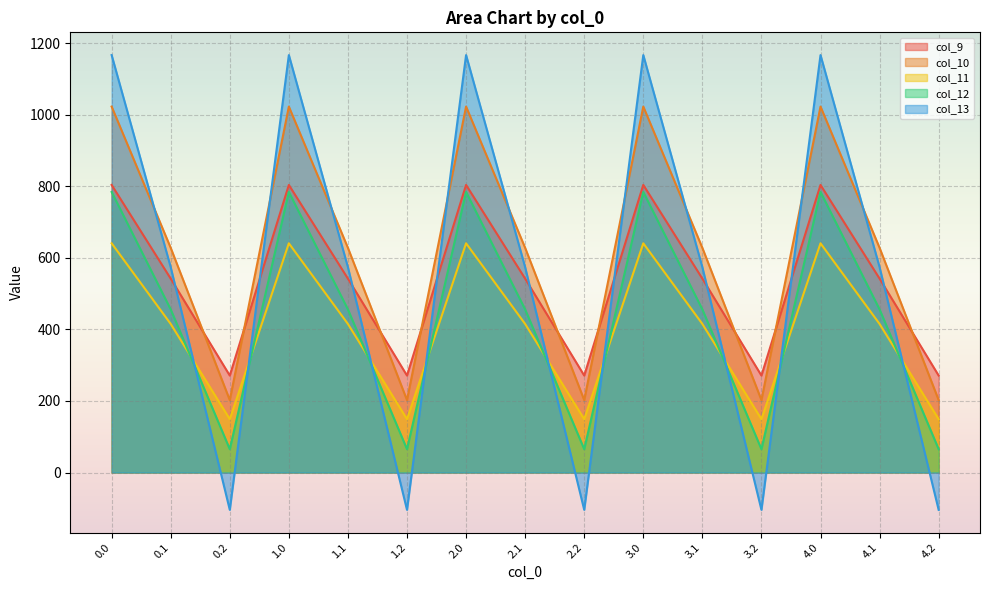

The value of col_11 at 1.1 is 415.4. True or false?

True